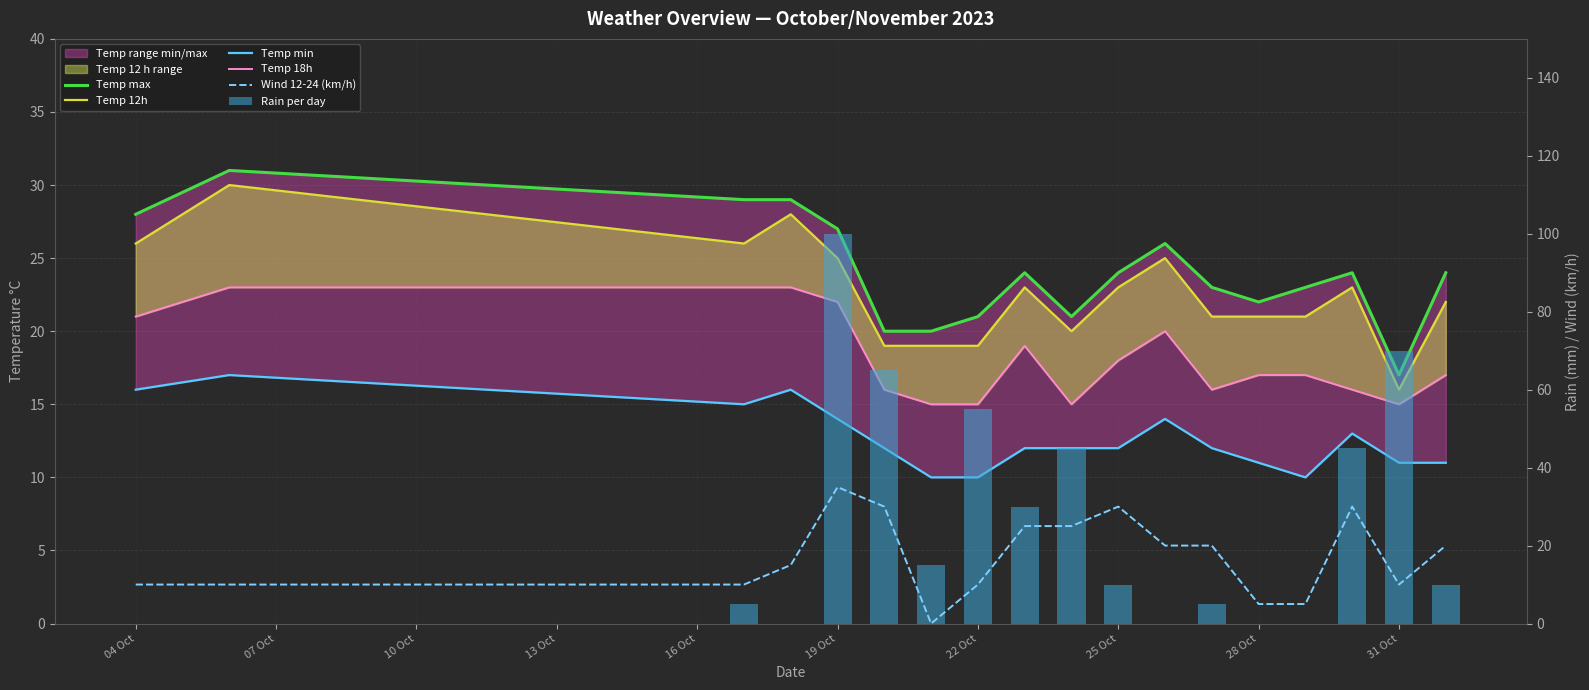

At which label does Temp 18h first exceed 17?

04 Oct